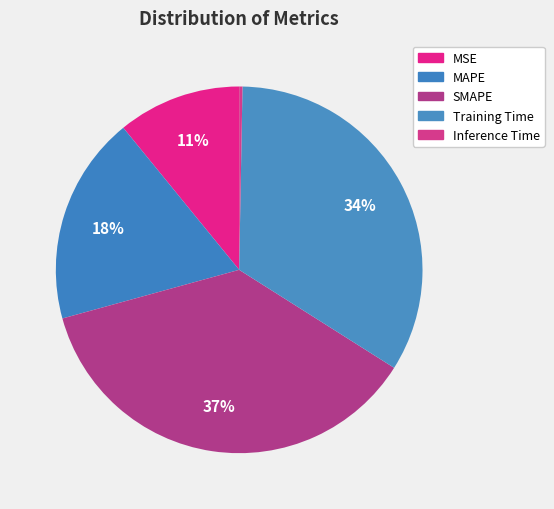

Rank the categories by value from lowest to highest.

Inference Time, MSE, MAPE, Training Time, SMAPE